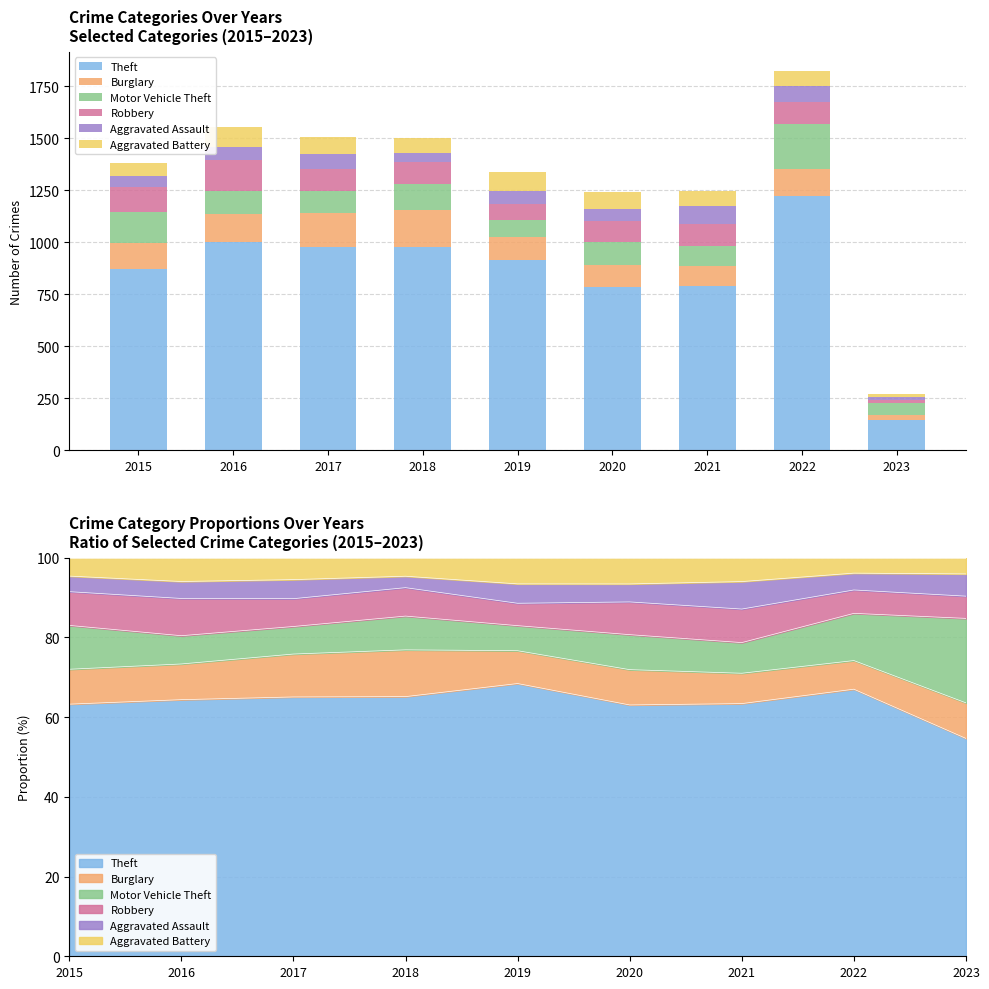

What is the value of the Burglary bar at the 5th from the left?

110